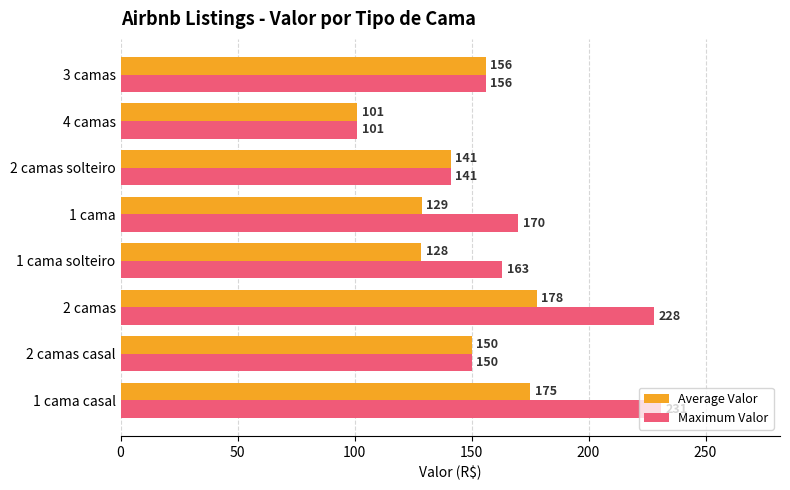

Which series has the widest spread of values?

Maximum Valor